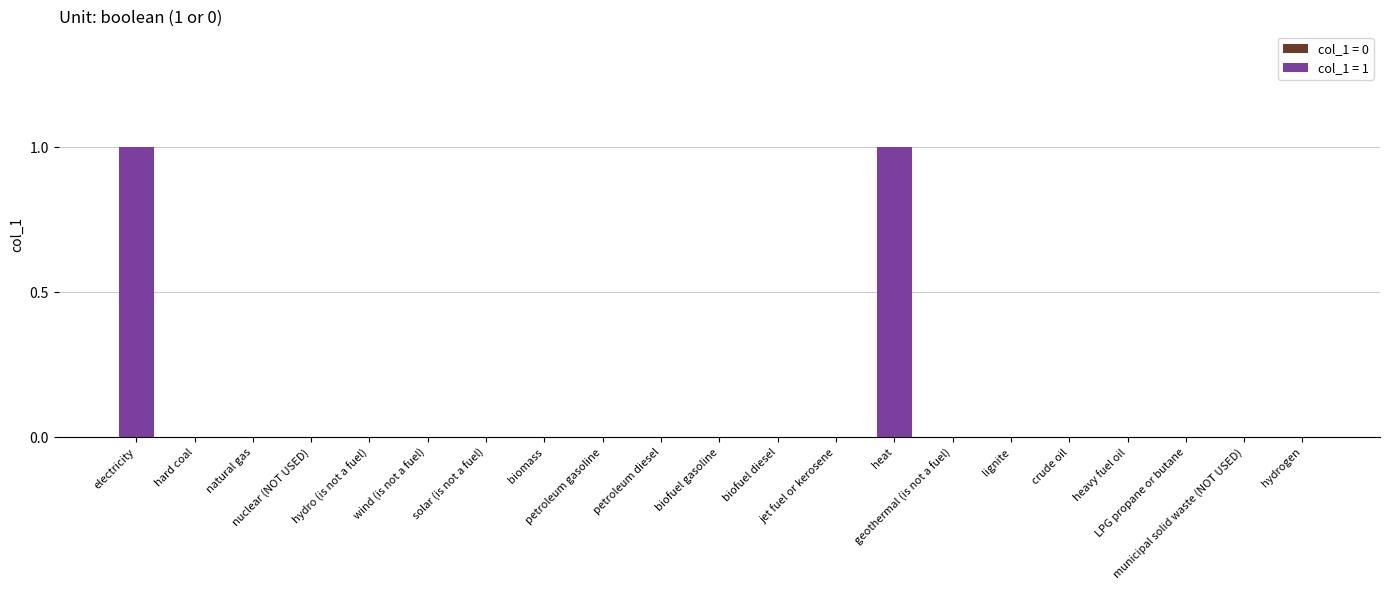

The chart shows a value of 1 at biofuel diesel. True or false?

False